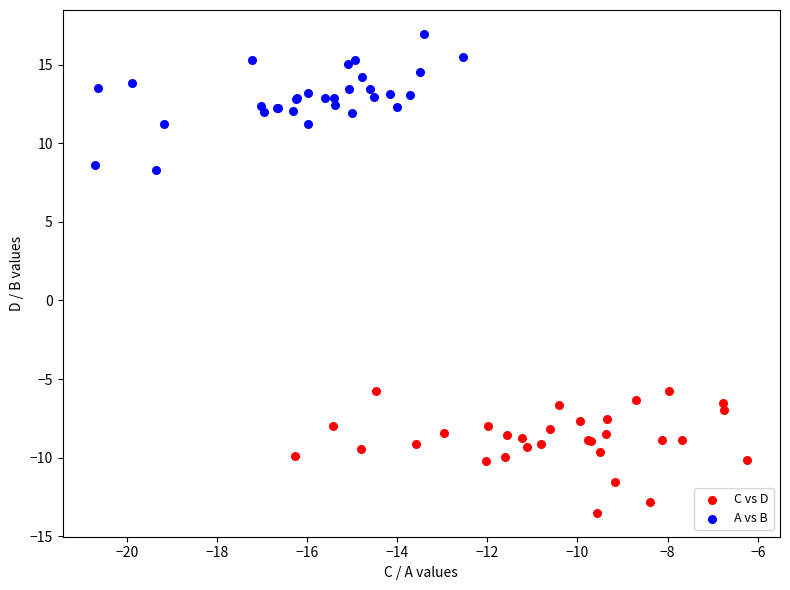

Which series contains the lowest Y value?

C vs D